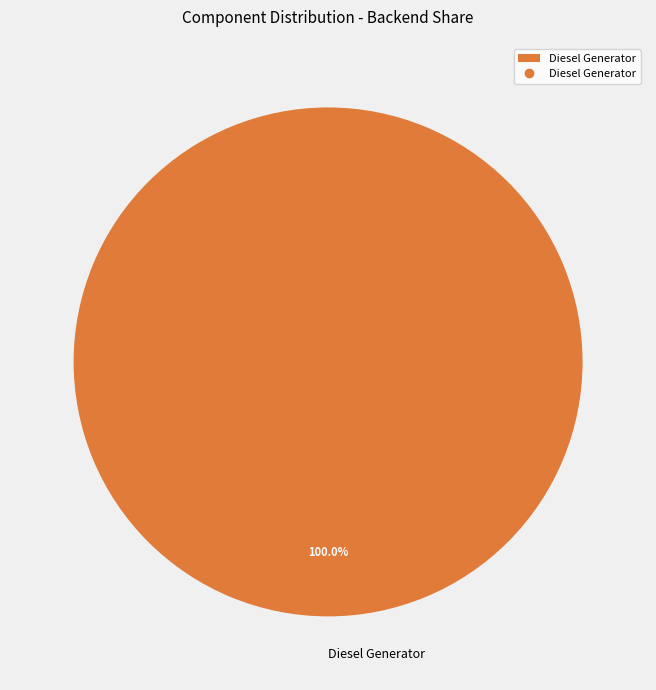

What is the majority slice?

Diesel Generator